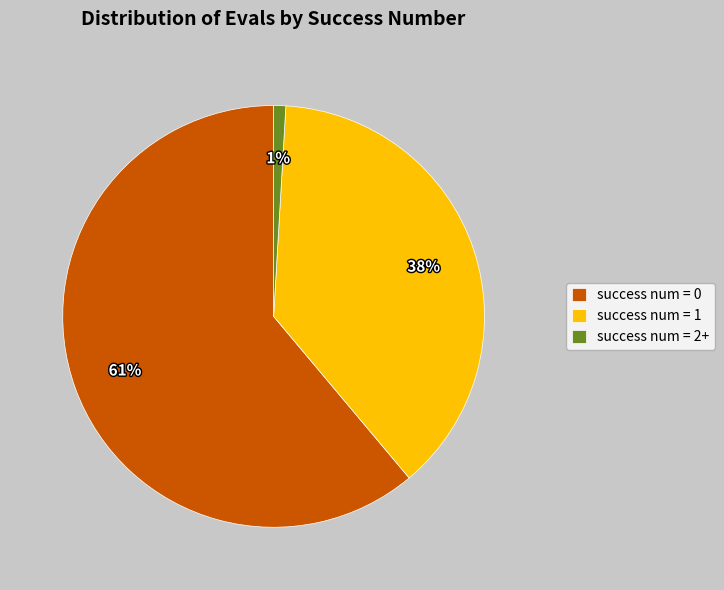

To the nearest percent, what is the difference between the largest and smallest slice percentages?

60%